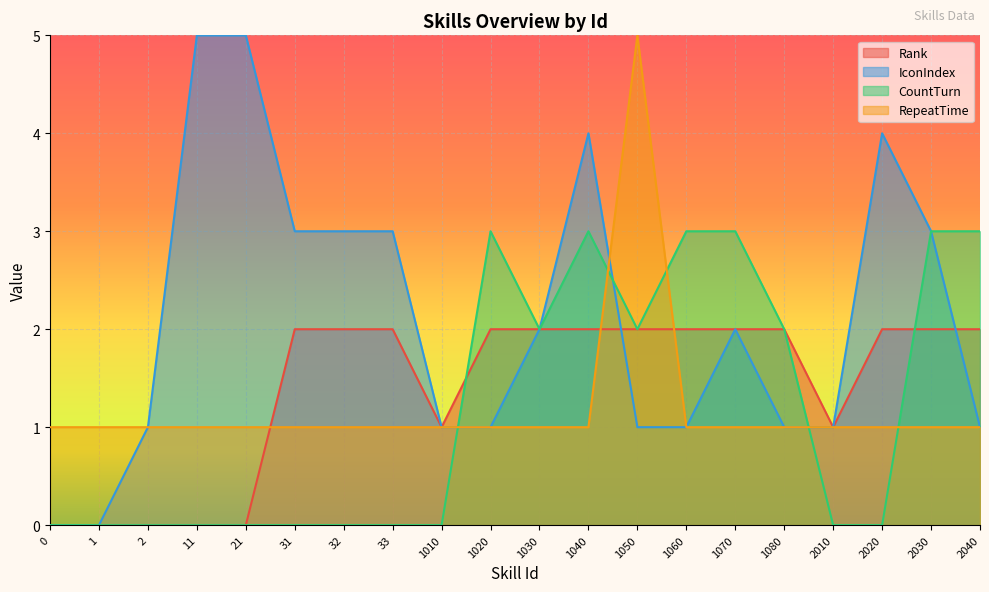

How many lines are shown in the chart?

4